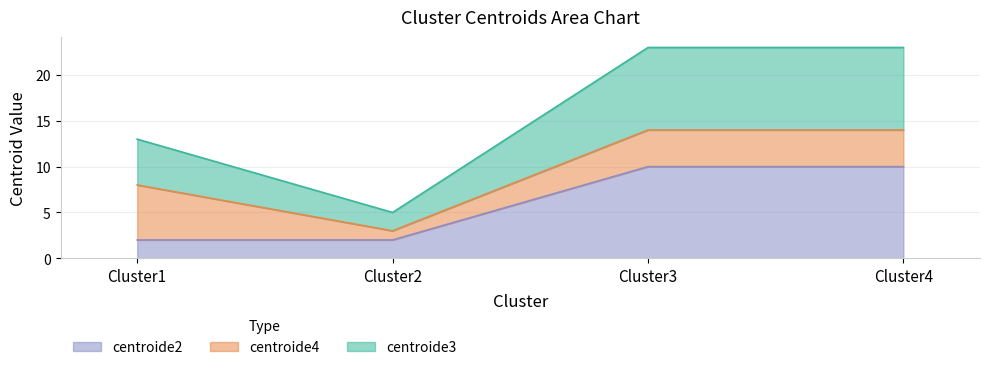

What is the total value across all series at Cluster3?

23